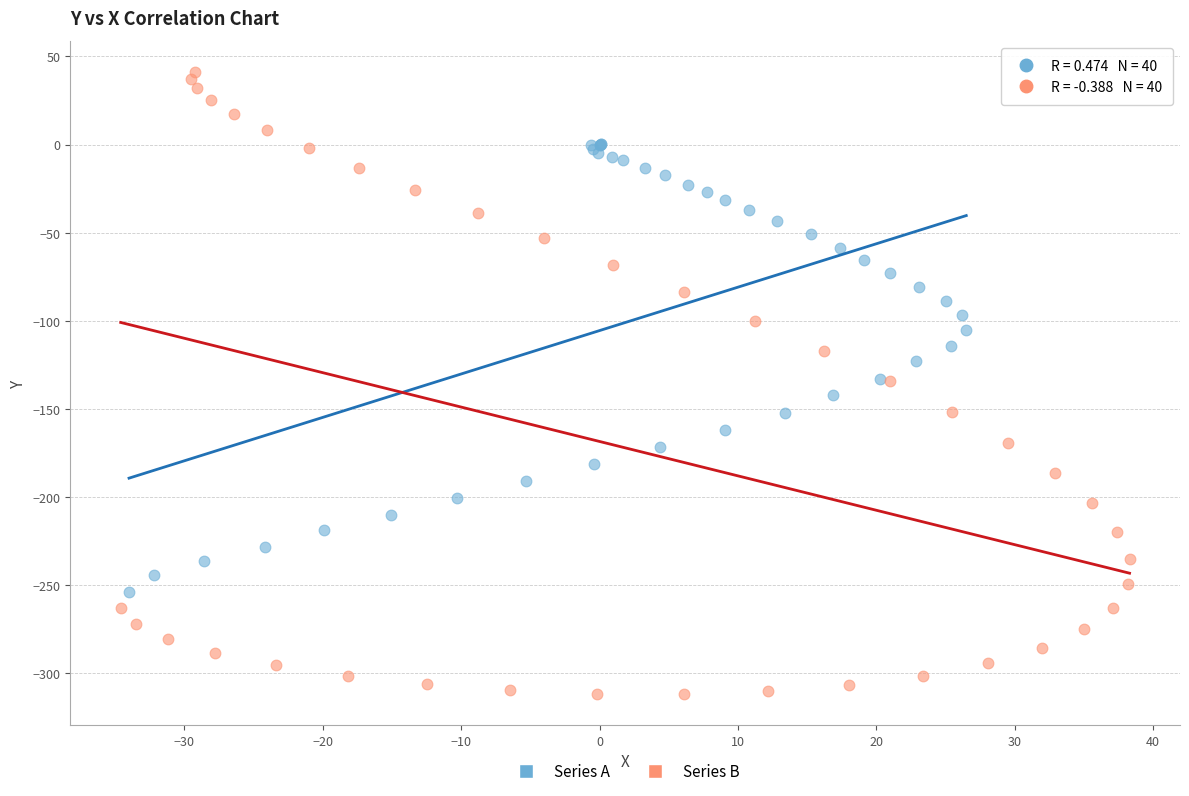

Which series reaches the minimum Y coordinate?

Series B